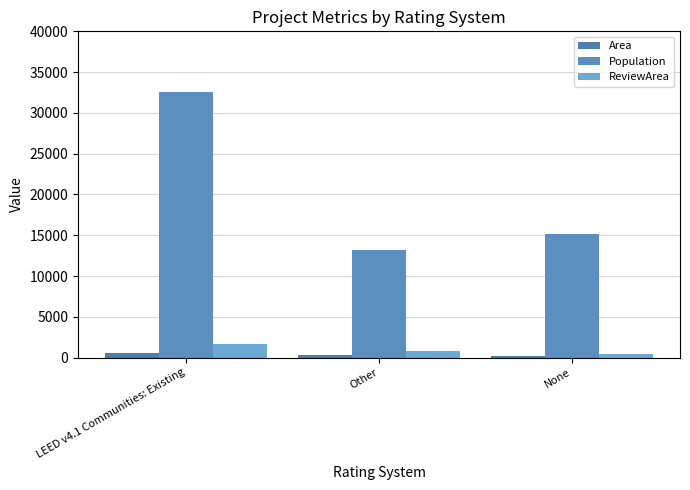

What is the label of the 3rd bar from the left?

None